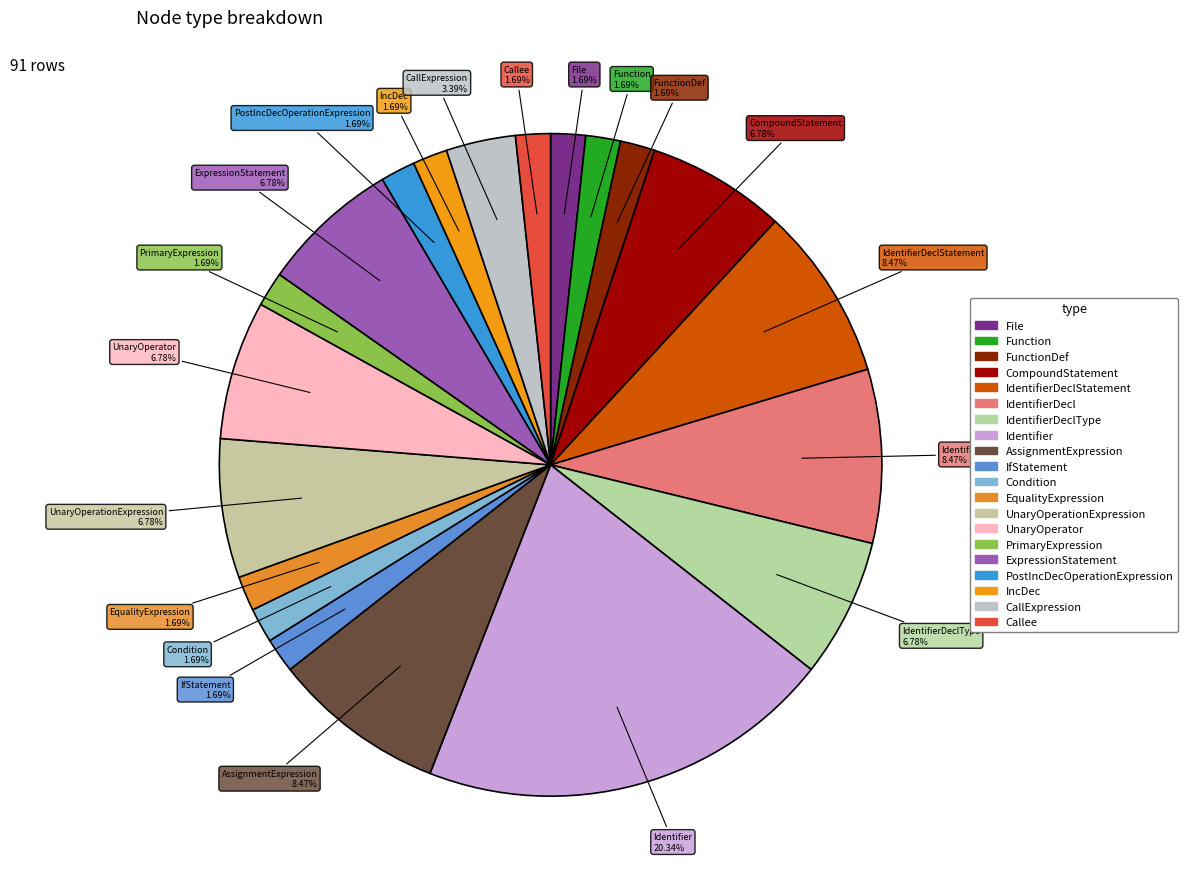

Count the number of slices in the pie.

20